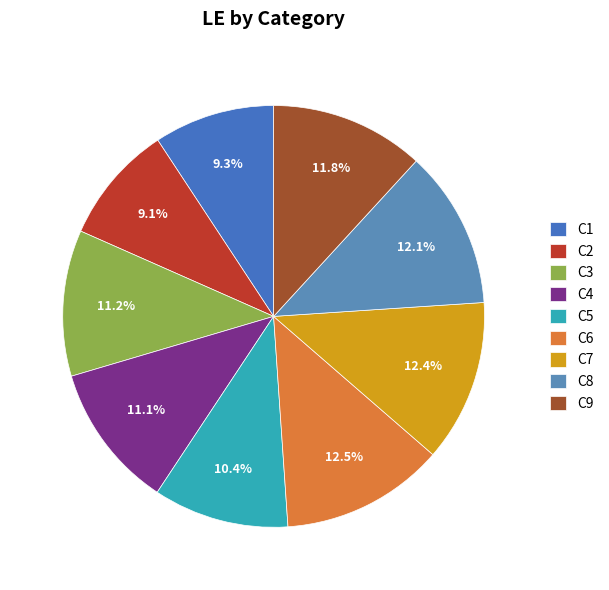

To the nearest percent, what is the combined percentage of C5 and C2?

20%